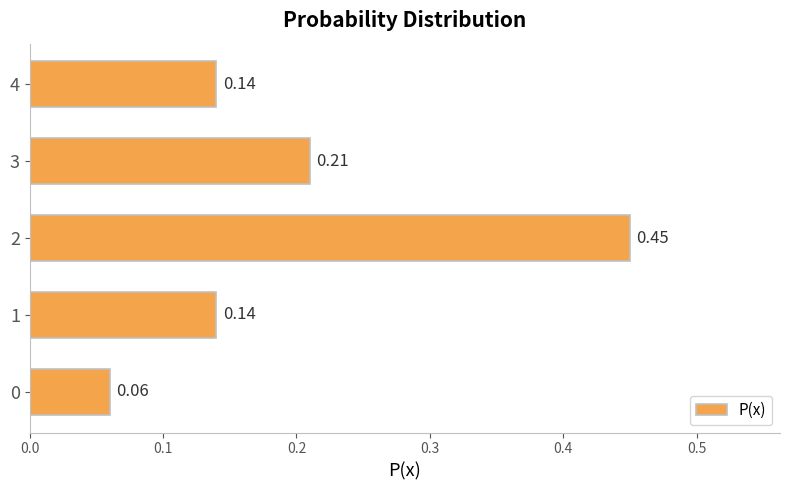

Which has a higher value, 0 or 4?

4